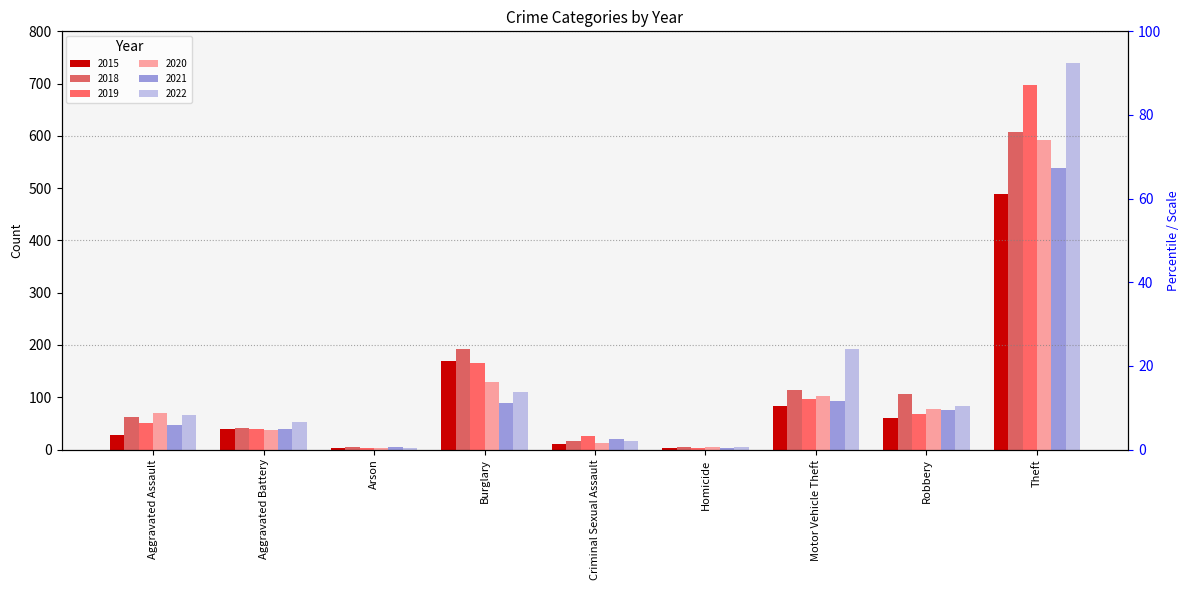

What position from the right is Homicide?

4